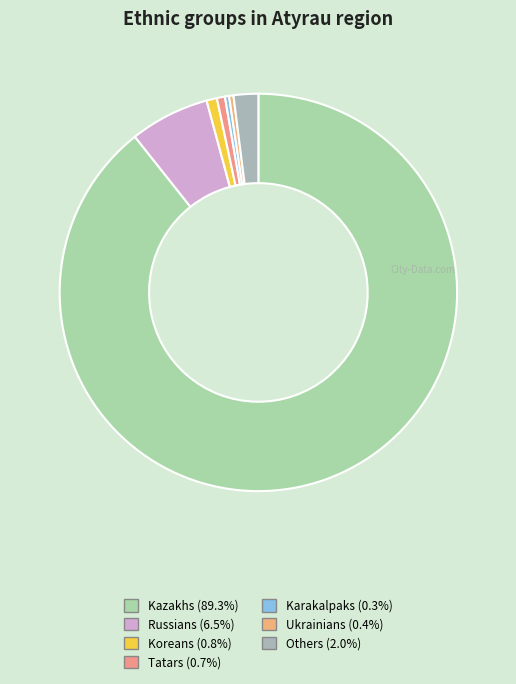

The Russians slice represents 6% of the pie. True or false?

True